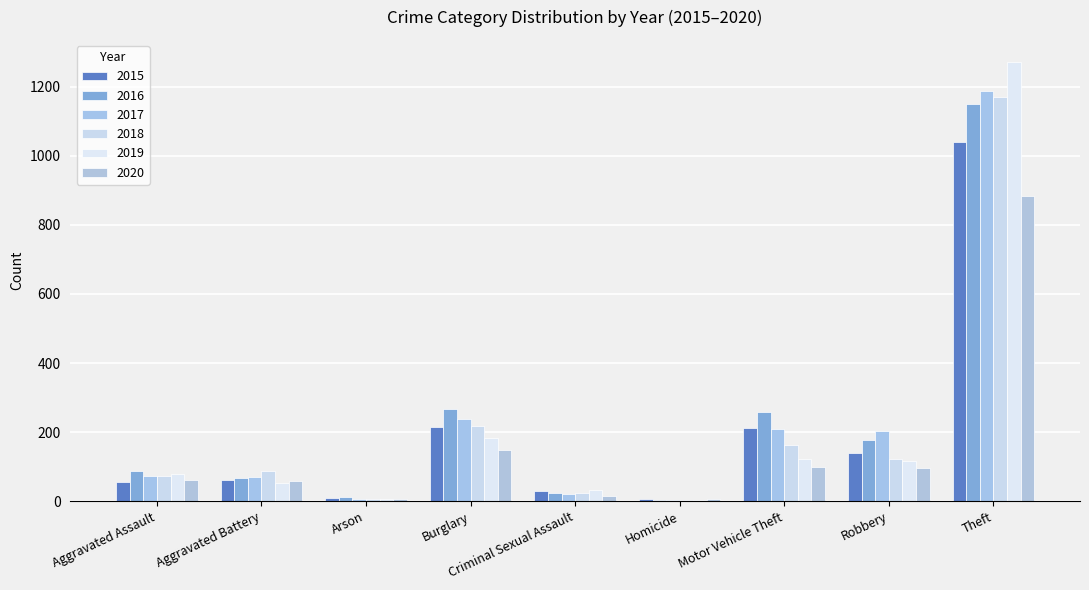

What is the approximate value of 2015 at Criminal Sexual Assault, to the nearest 10?

30